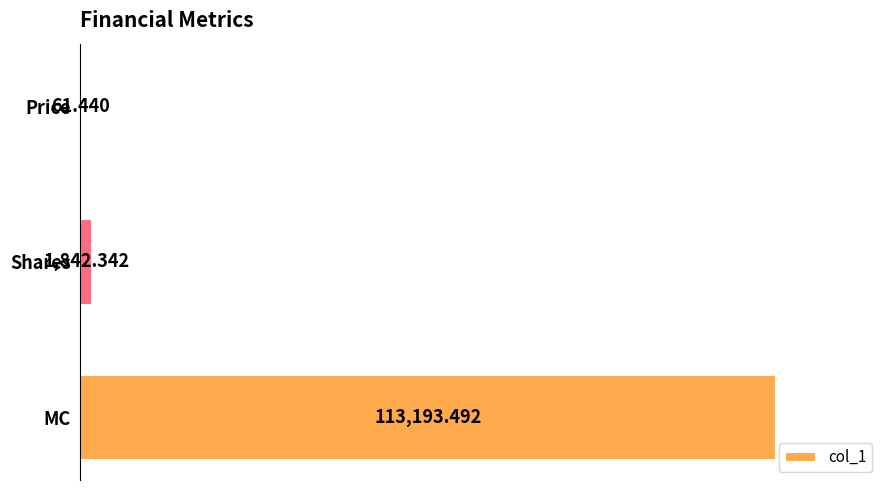

Where is the data nearest to the value 56627?

Shares